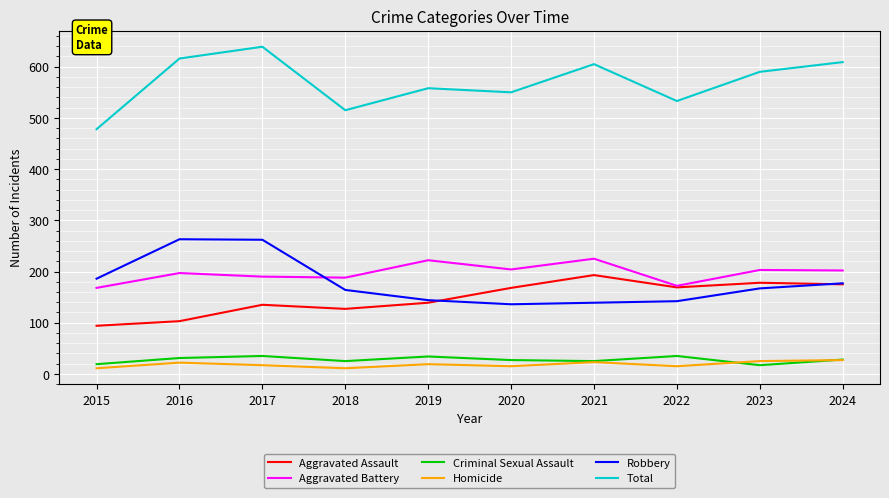

What is the average value of the Aggravated Battery series?

197